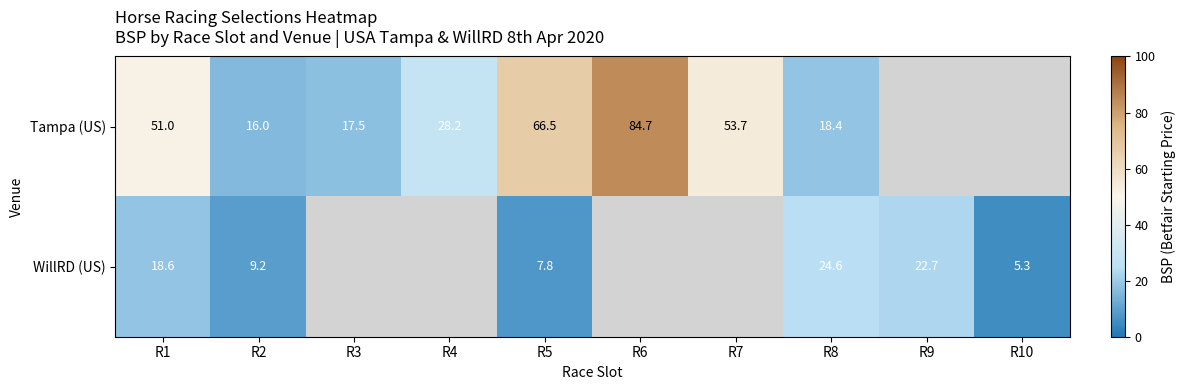

Is the value of Tampa (US) at R3 greater than the value of WillRD (US) at R2?

Yes